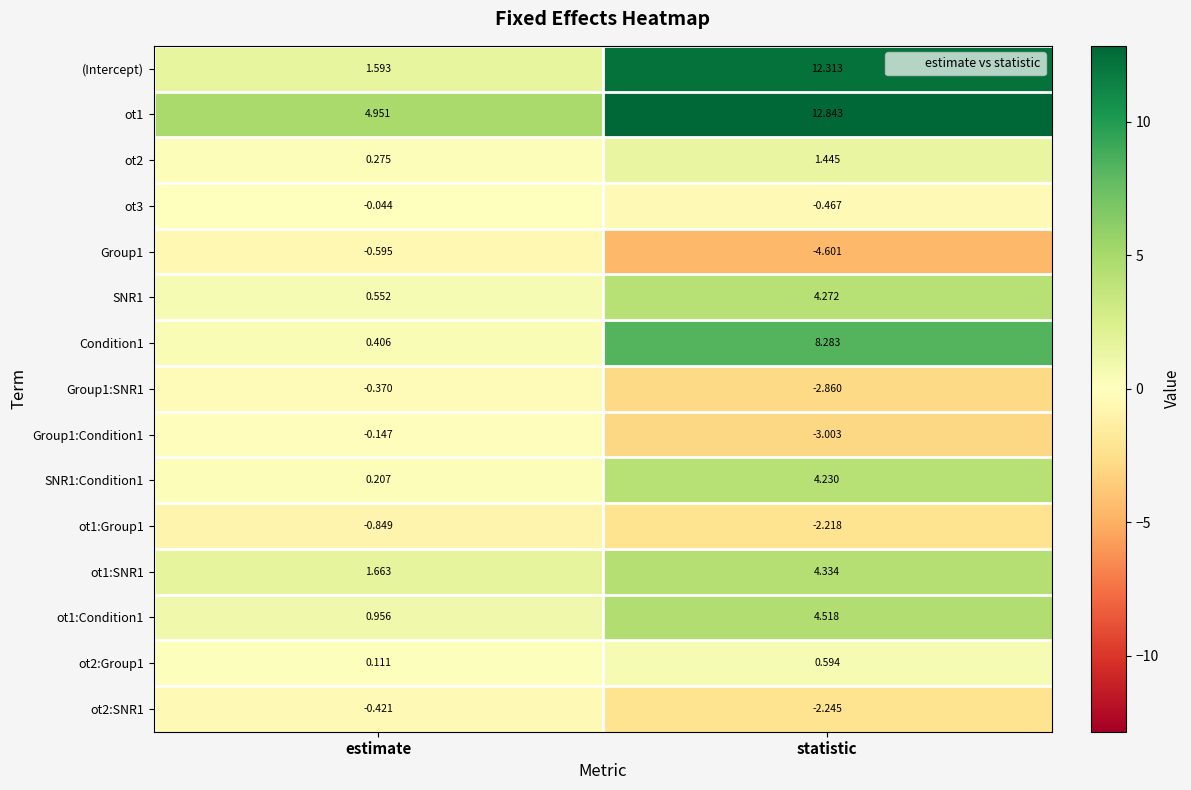

At which label does SNR1:Condition1 first exceed 4?

statistic